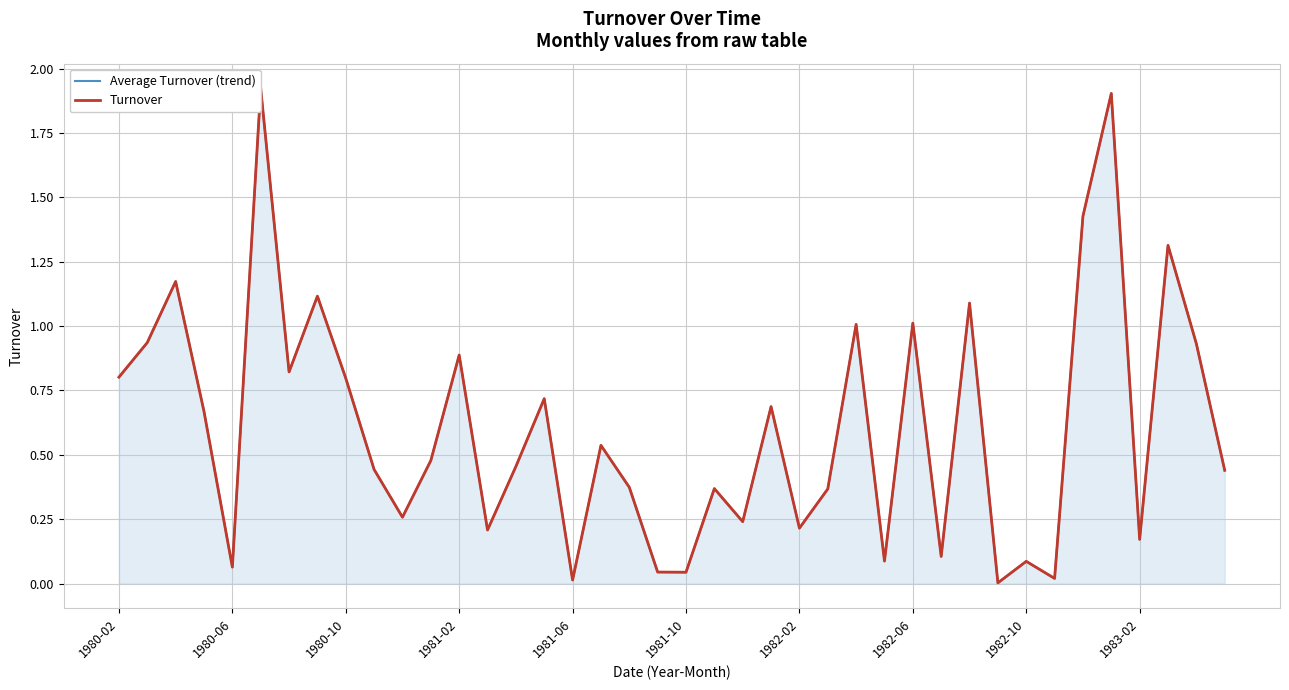

True or false: Turnover and Average Turnover (trend) intersect in this chart.

False